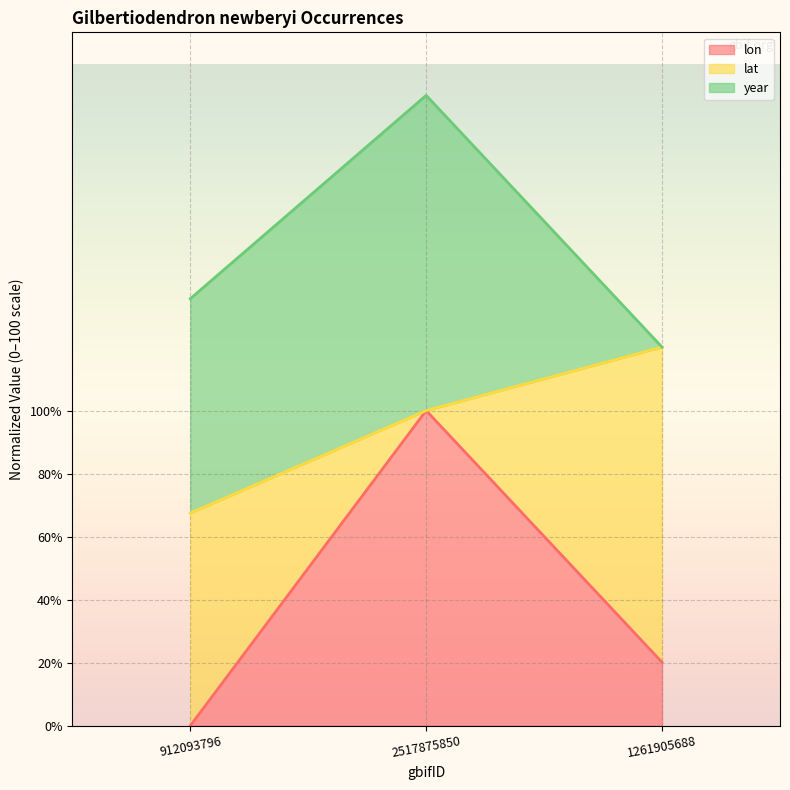

Which series has the widest spread of values?

lon